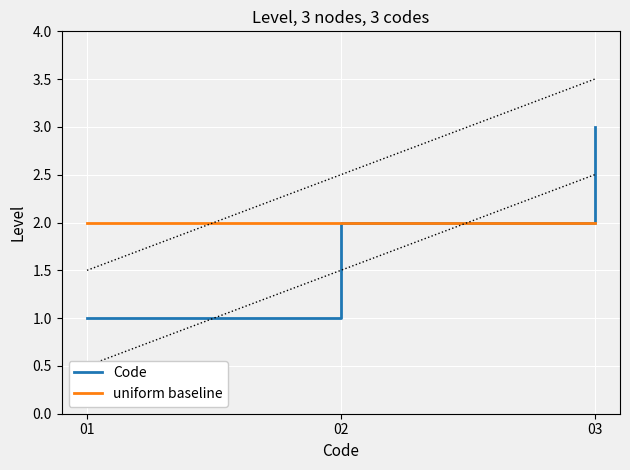

Between 02 and 03, which is larger?

03